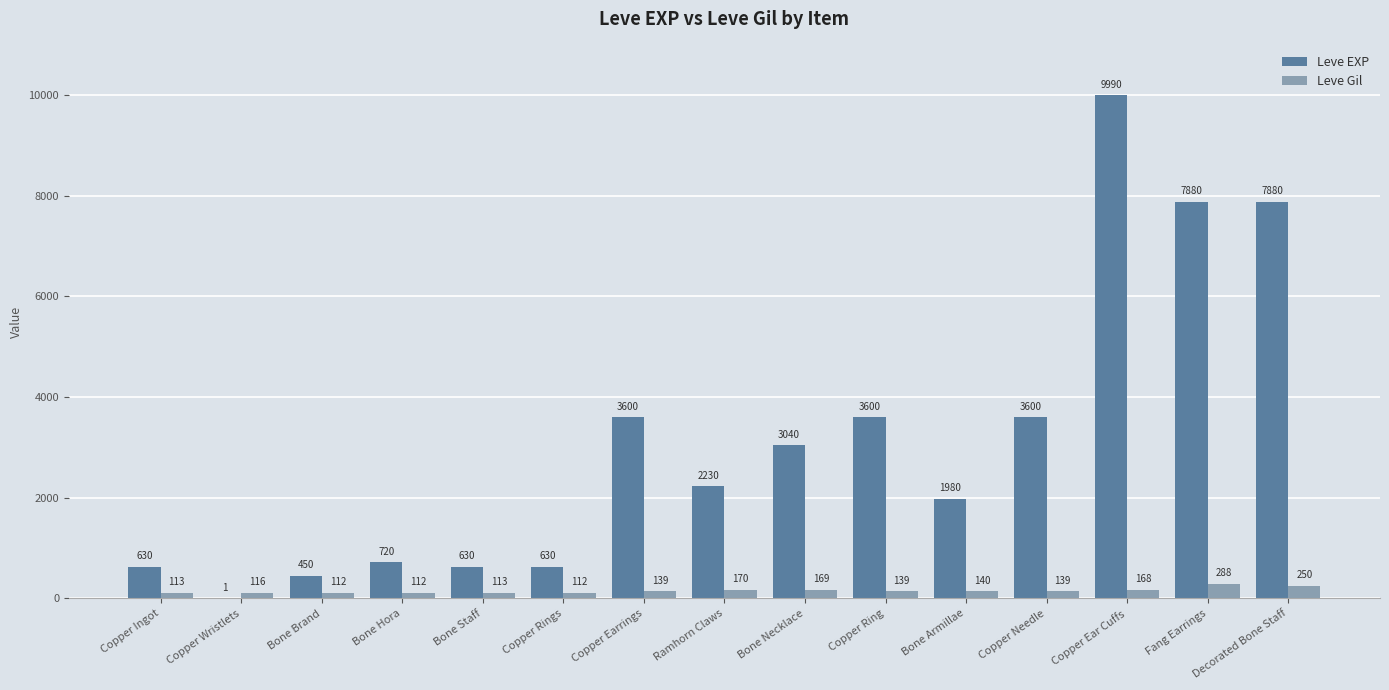

What is the sum of the Leve Gil values at Copper Earrings and Copper Wristlets?

255